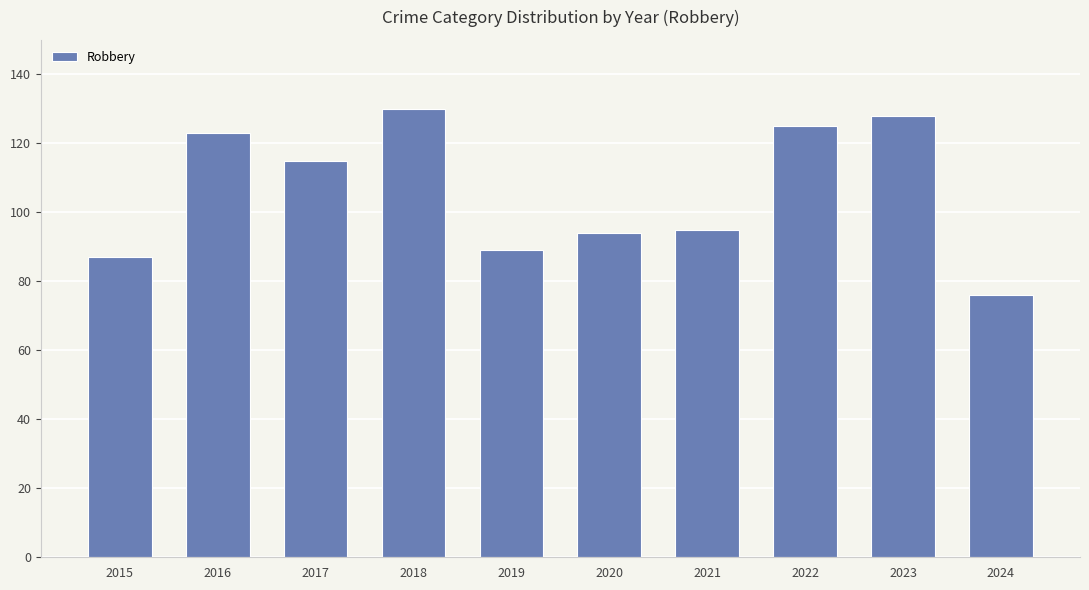

What is the ratio of the value at 2020 to the value at 2015?

1.1